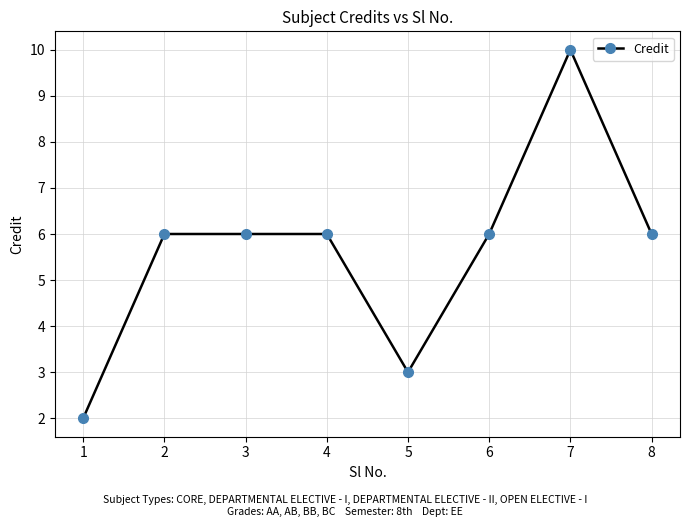

What is the maximum value shown in the chart?

10